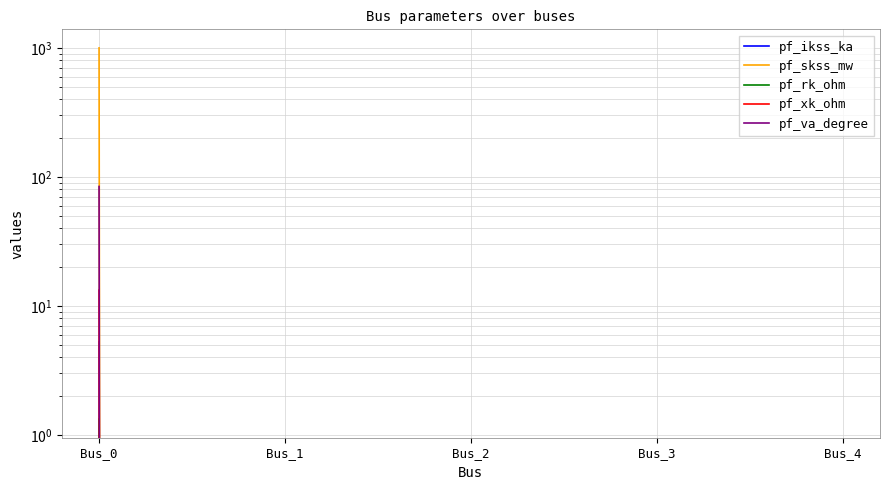

The value of pf_ikss_ka at Bus_0 is 5.2. True or false?

True